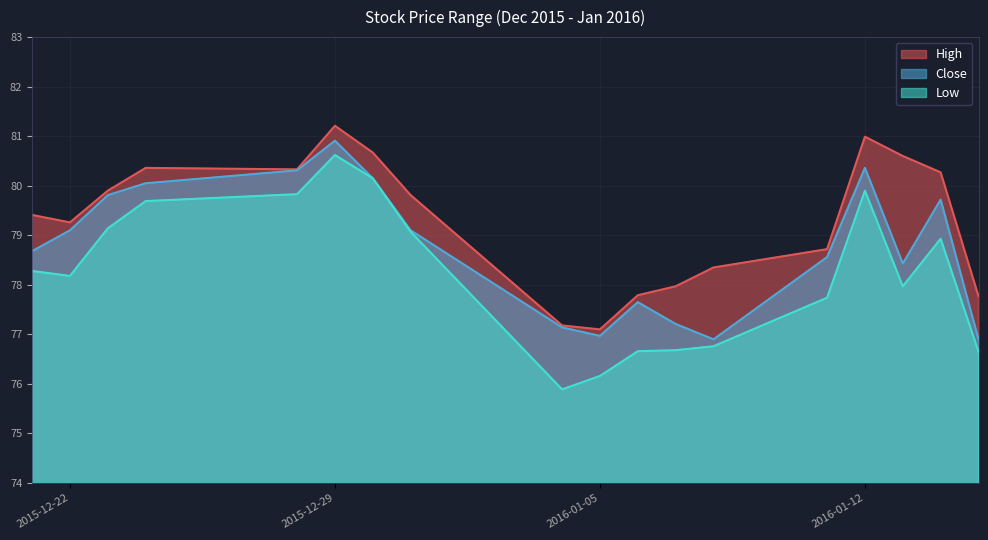

How many lines are shown in the chart?

3